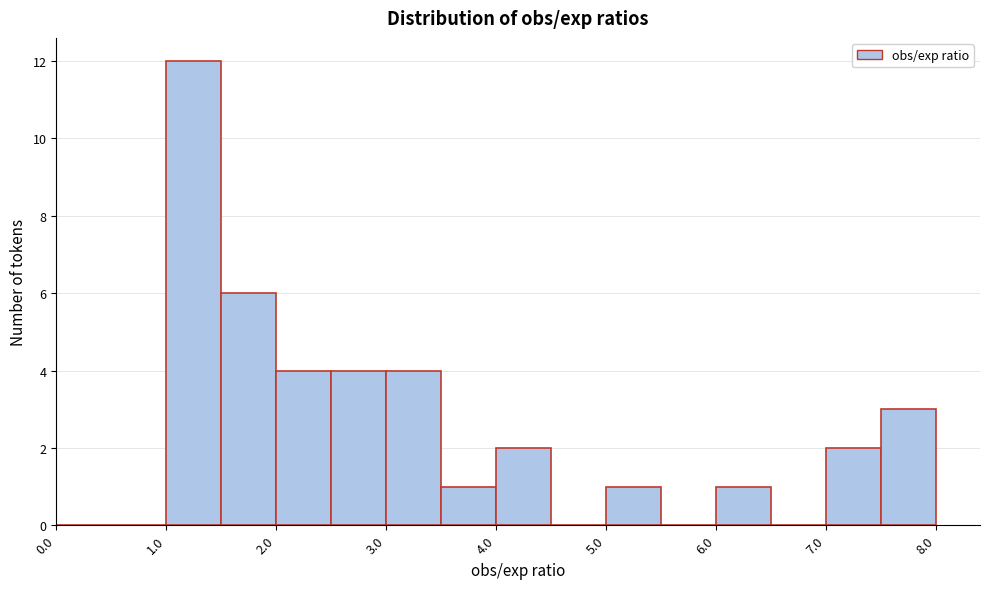

Reading left to right, transcribe this chart: for each bar, give the range it covers on the x-axis and its height. The values are not printed on the chart, so give them approximately, as read against the axis.

0.0 to 0.5: 0
0.5 to 1.0: 0
1.0 to 1.5: 12
1.5 to 2.0: 6
2.0 to 2.5: 4
2.5 to 3.0: 4
3.0 to 3.5: 4
3.5 to 4.0: 1
4.0 to 4.5: 2
4.5 to 5.0: 0
5.0 to 5.5: 1
5.5 to 6.0: 0
6.0 to 6.5: 1
6.5 to 7.0: 0
7.0 to 7.5: 2
7.5 to 8.0: 3